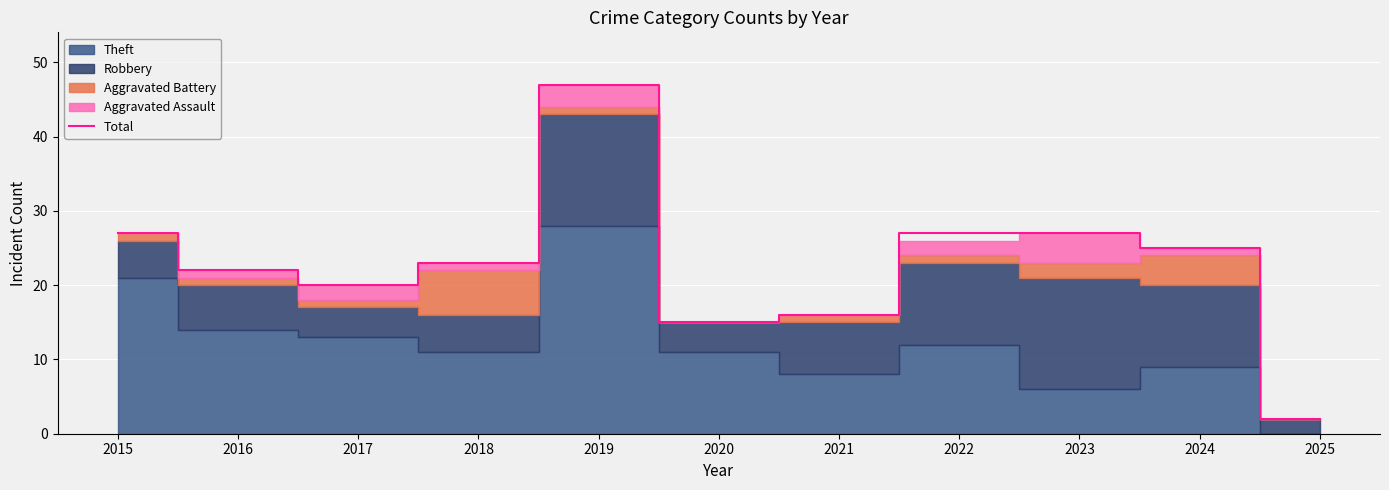

What is the difference between the values at 2022 and 2016?

5